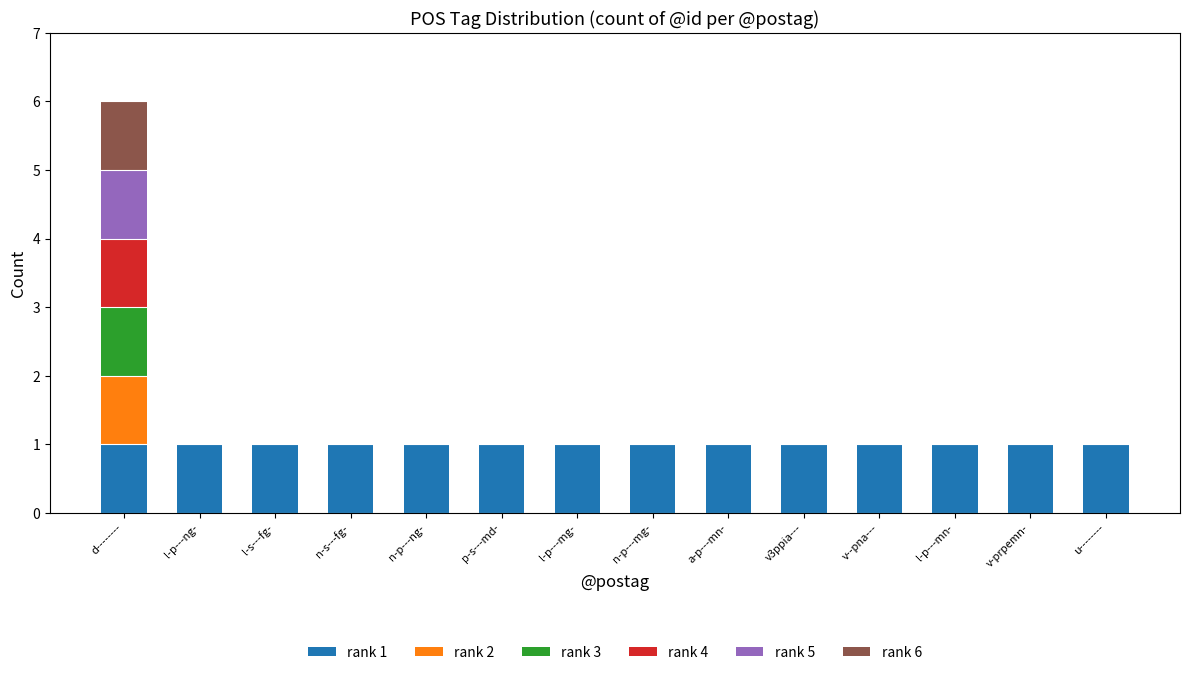

The rank 1 series shows 1 at v3ppia---. True or false?

True